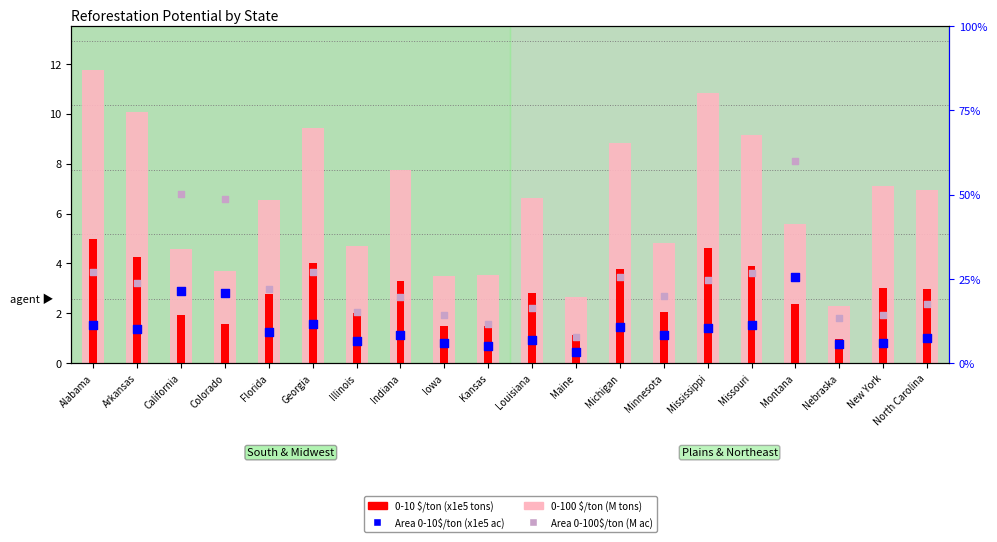

Which series has the largest Y range (max minus min)?

0-100 $/ton (M tons)